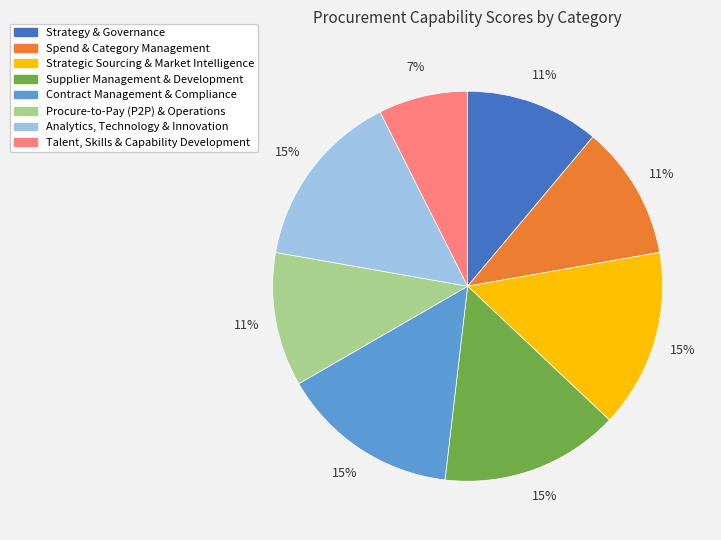

Between Spend & Category Management and Analytics, Technology & Innovation, which is larger?

Analytics, Technology & Innovation